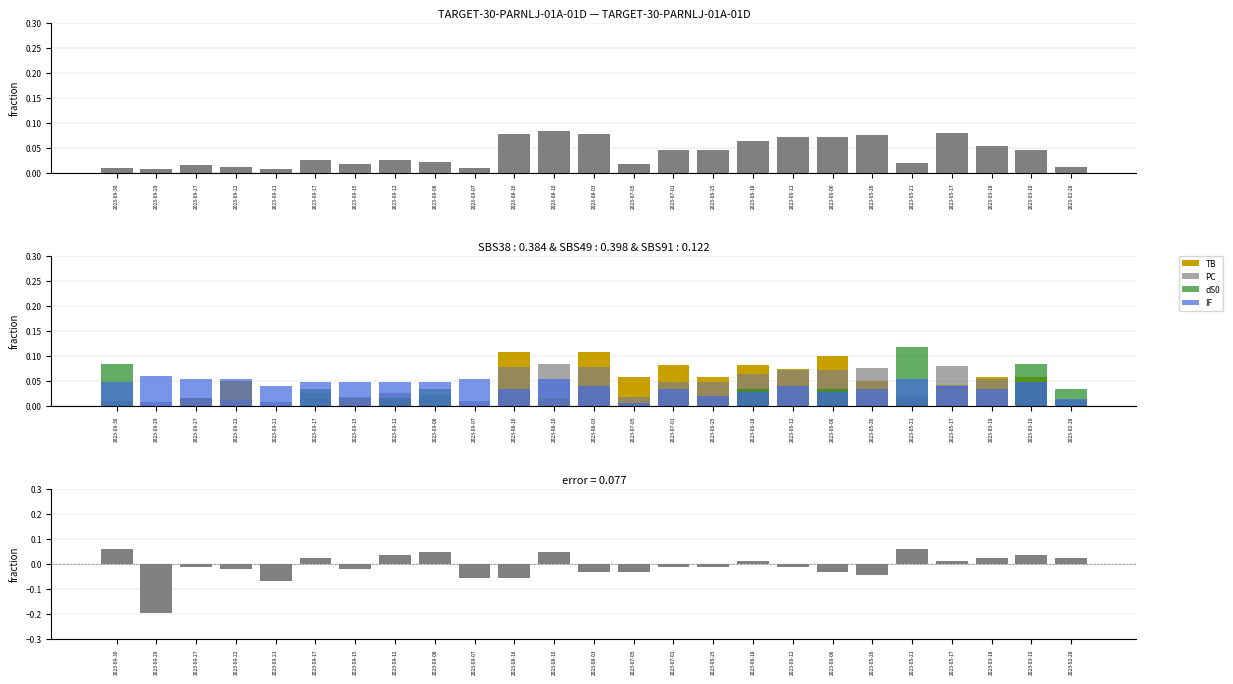

What position from the left is 2023-09-07?

10